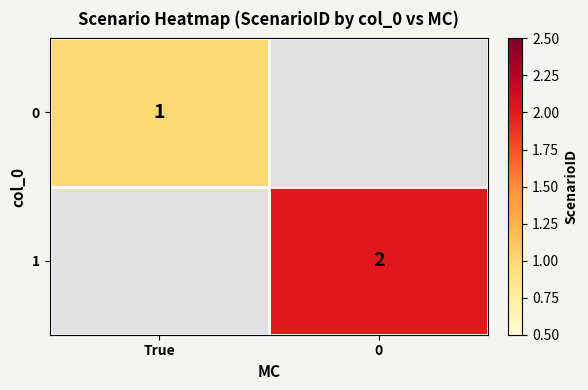

The 1 series shows 3 at 0. True or false?

False